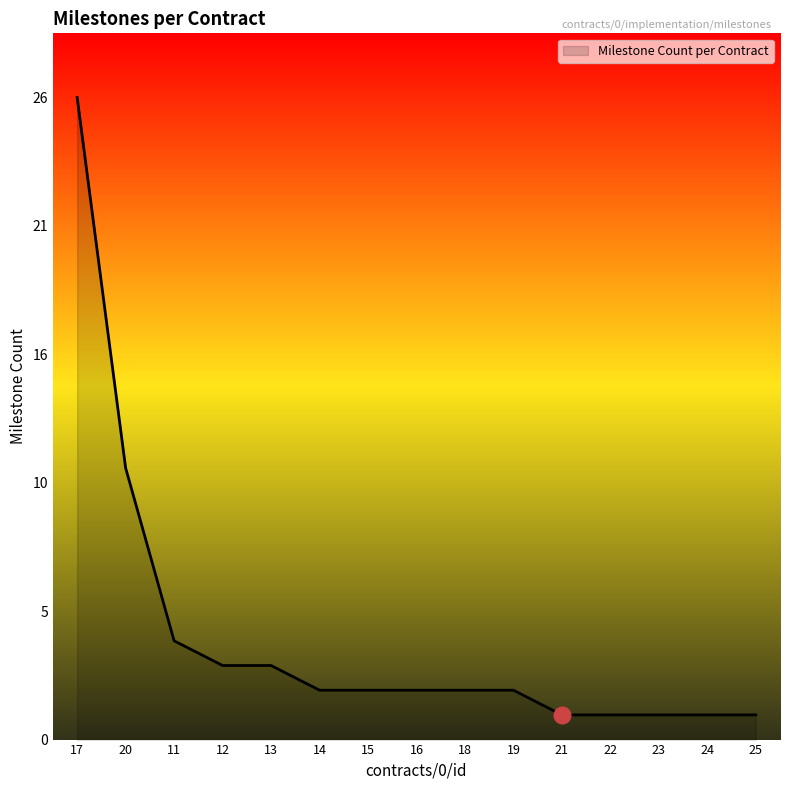

At which label does the data first exceed 2?

17